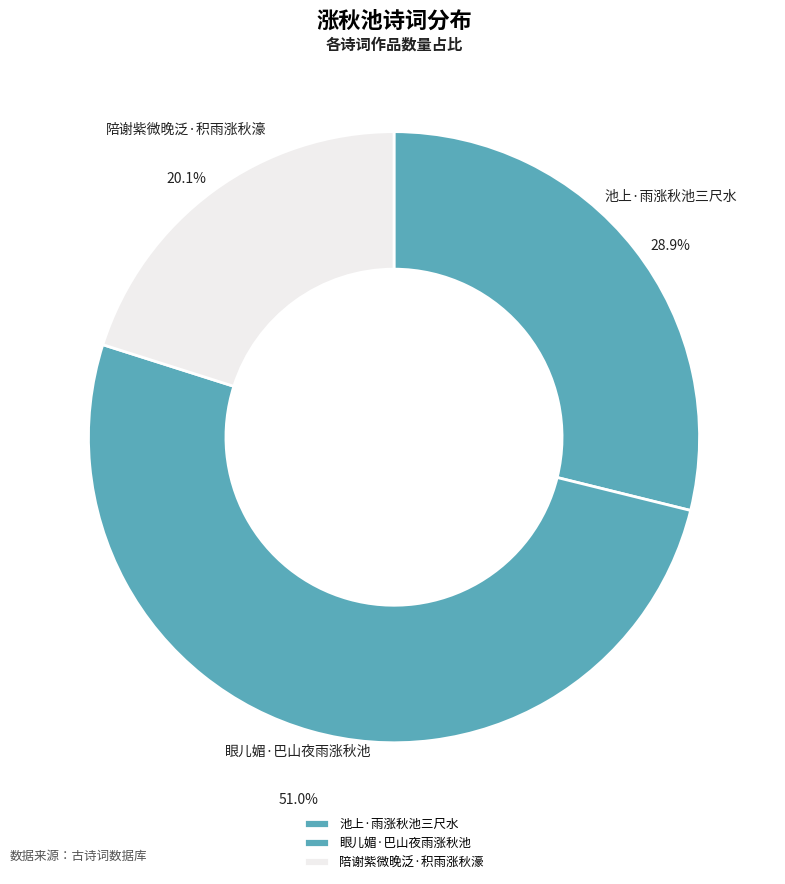

Which category has the biggest portion of the pie?

眼儿媚·巴山夜雨涨秋池